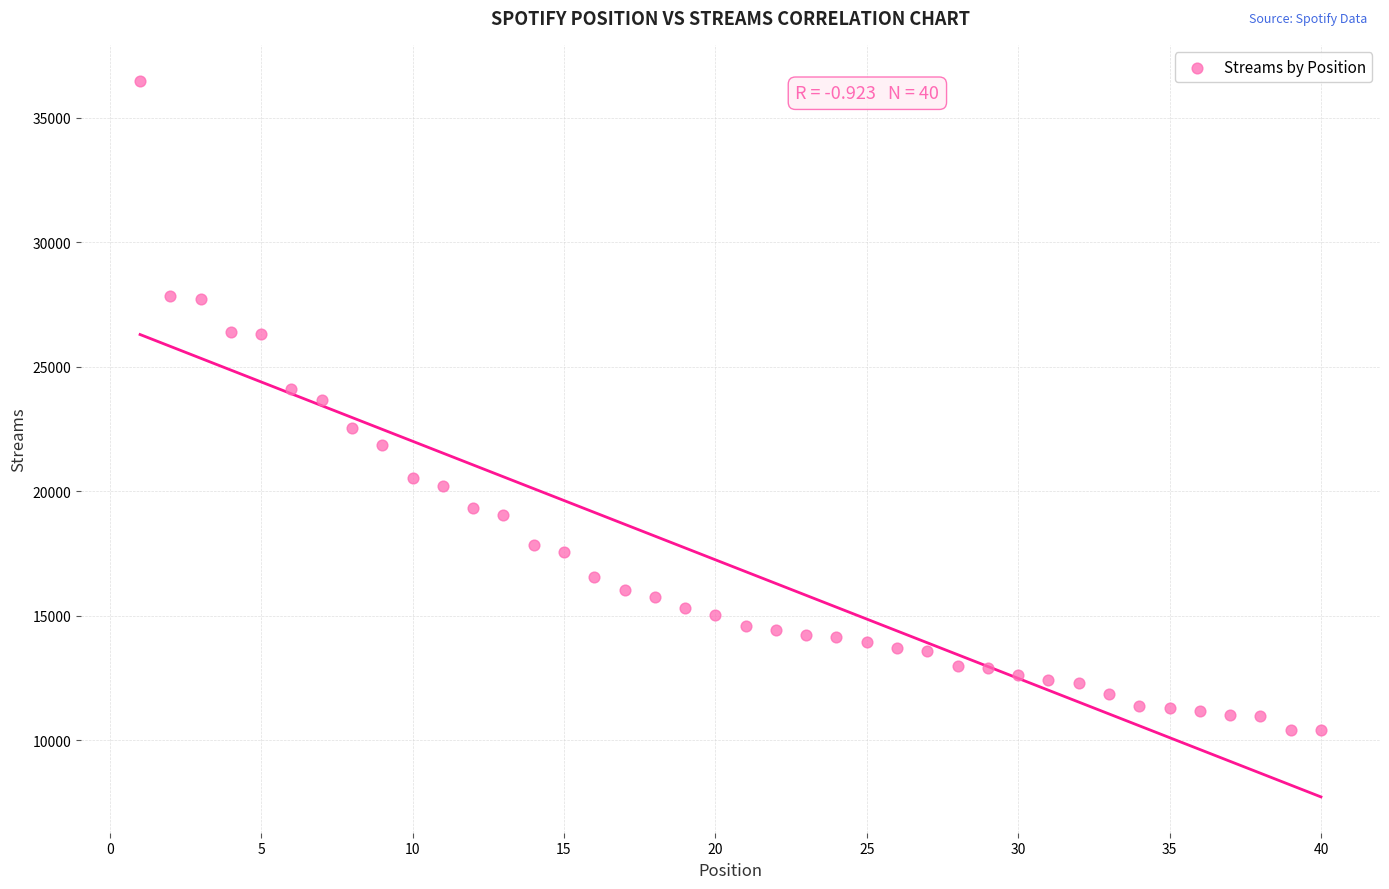

What is the range of Y values (max minus min)?

26078